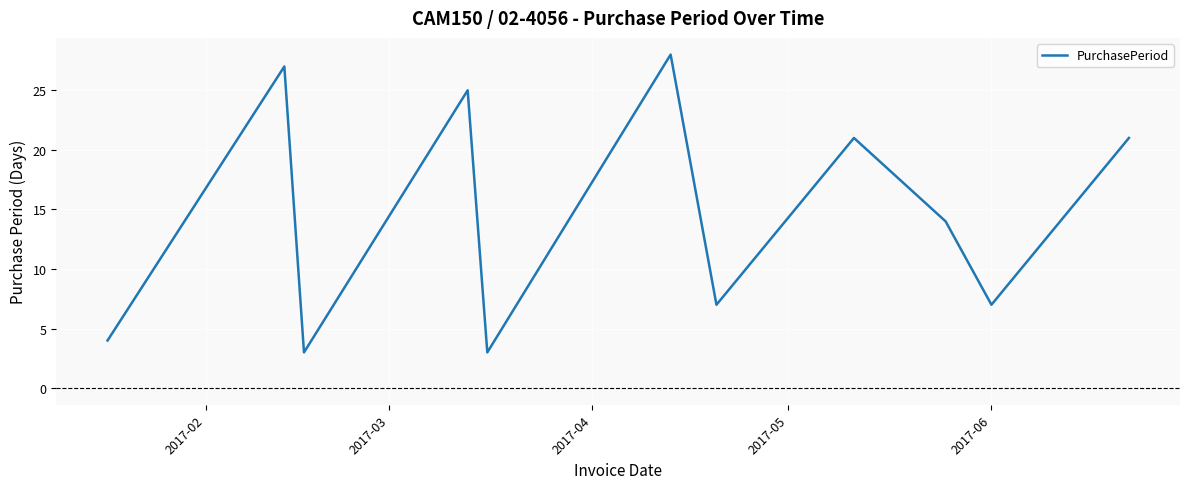

How many lines are shown in the chart?

1